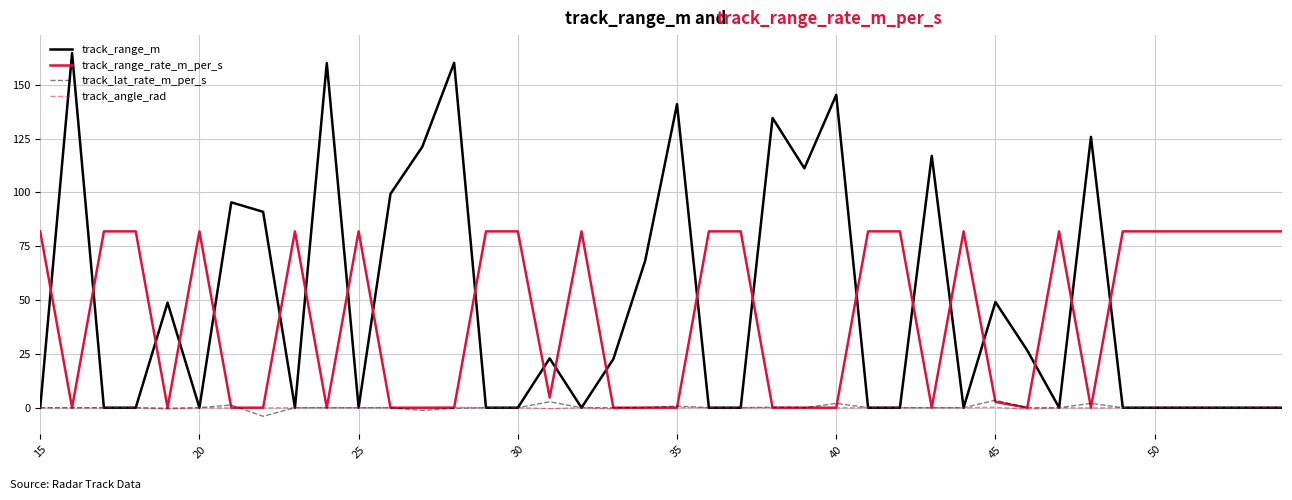

Which series has the widest spread of values?

track_range_m